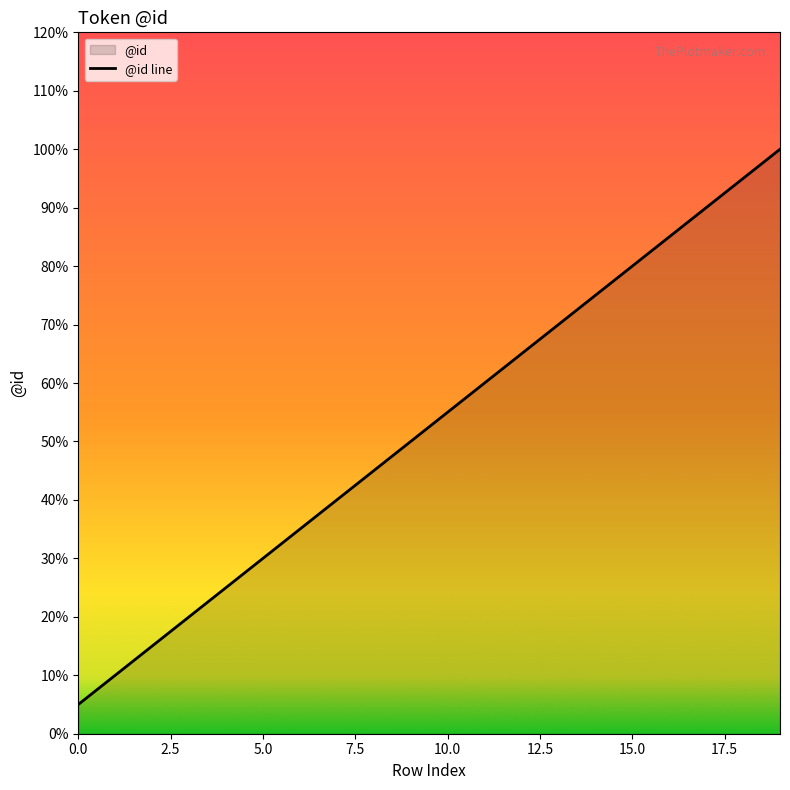

True or false: the data has more than 2 interior local peaks.

False